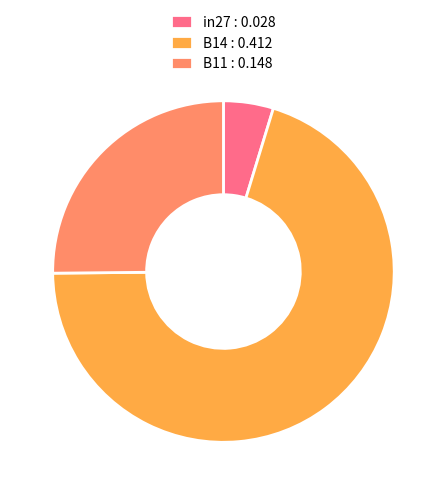

What is the largest slice in the pie chart?

B14